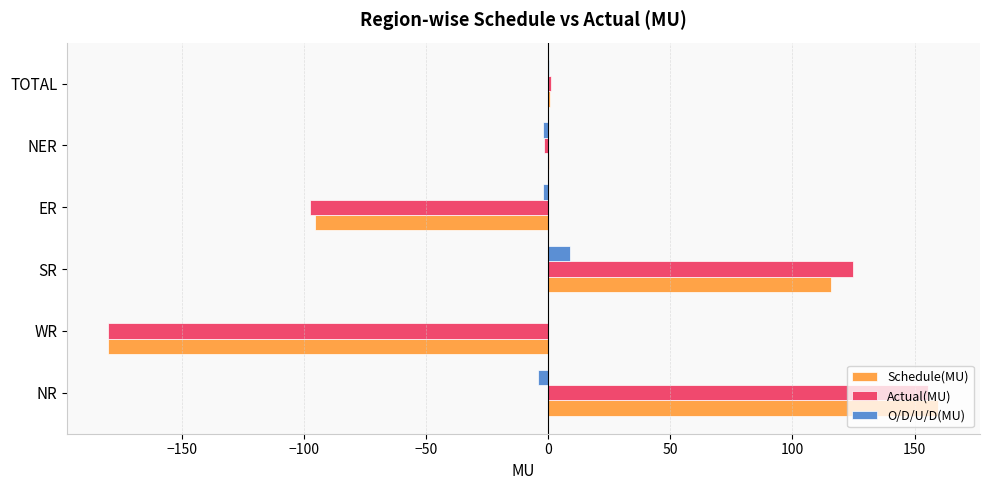

The value of Schedule(MU) at NR is 231.0. True or false?

False